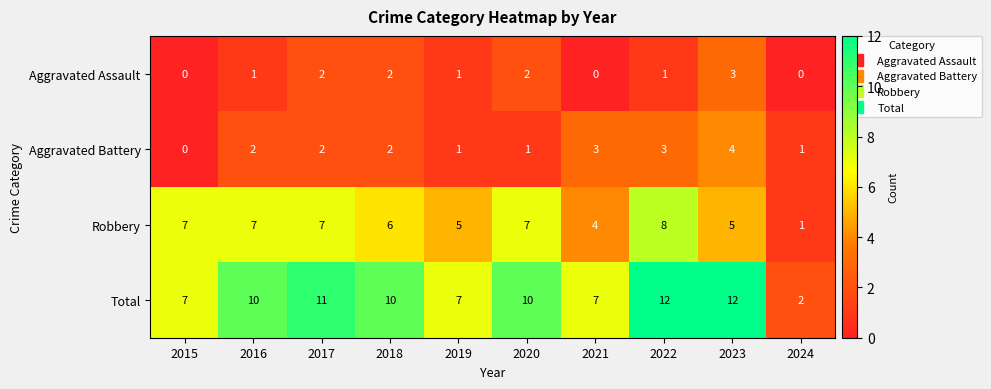

Rank the series at 2022 from highest to lowest value.

Total, Robbery, Aggravated Battery, Aggravated Assault